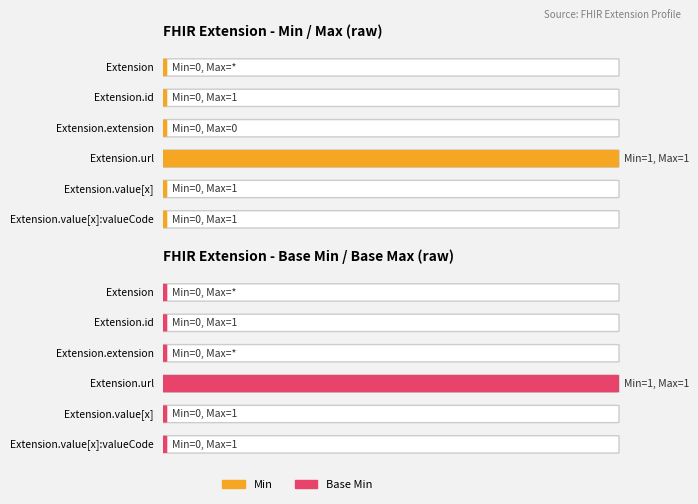

Reading left to right, transcribe all the data shown in this chart.

Min: Extension=0	Extension.id=0	Extension.extension=0	Extension.url=1	Extension.value[x]=0	Extension.value[x]:valueCodeableConcept=0
Base Min: Extension=0	Extension.id=0	Extension.extension=0	Extension.url=1	Extension.value[x]=0	Extension.value[x]:valueCodeableConcept=0